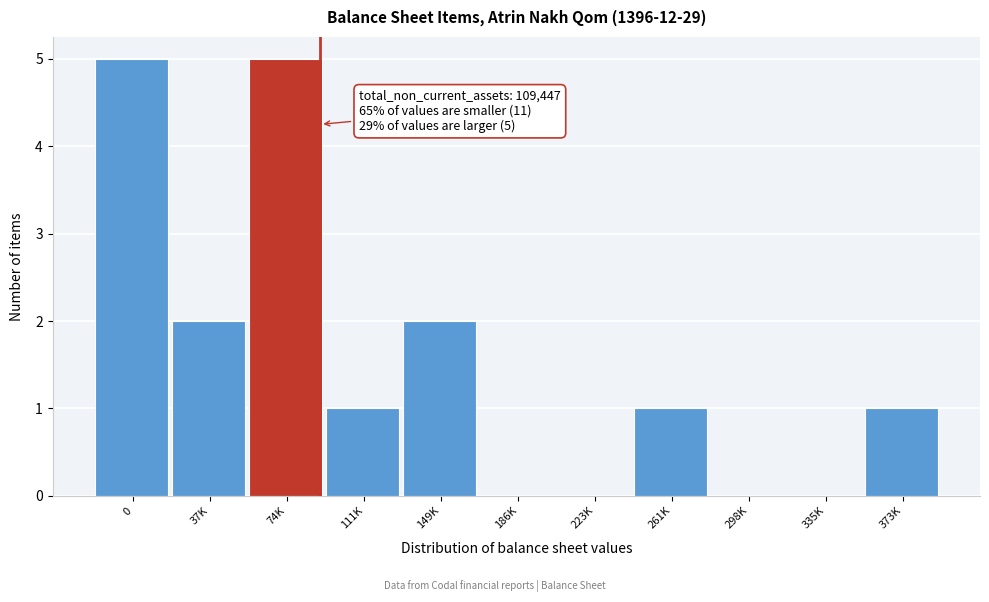

Reading left to right, transcribe all the data shown in this chart.

0=5	37K=2	74K=5	111K=1	149K=2	186K=0	223K=0	261K=1	298K=0	335K=0	373K=1